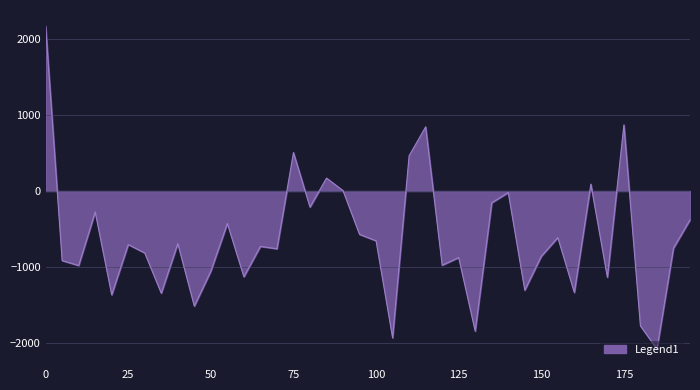

What is the maximum value shown in the chart?

2169